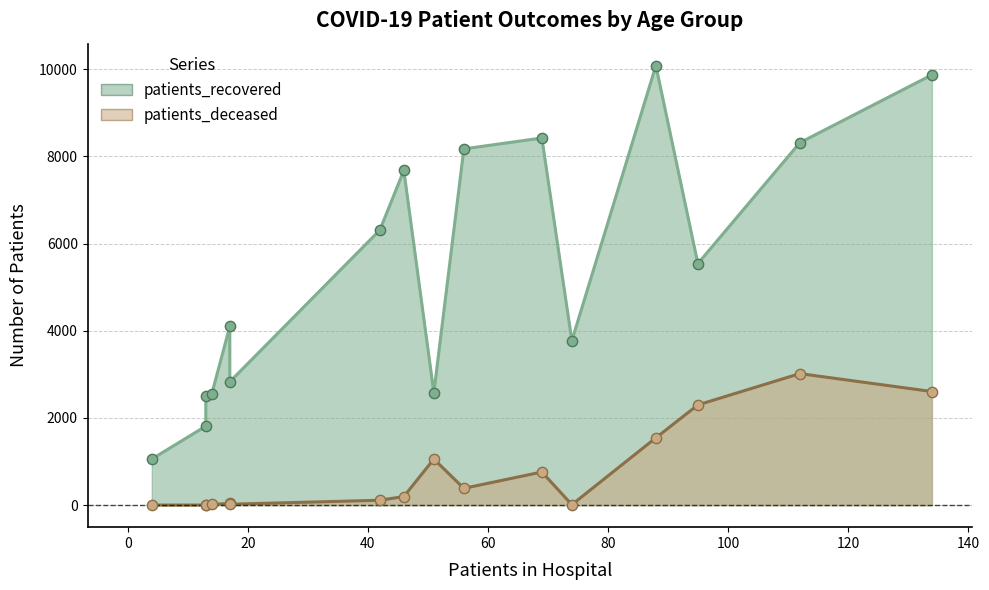

Which series contains the lowest Y value?

patients_deceased